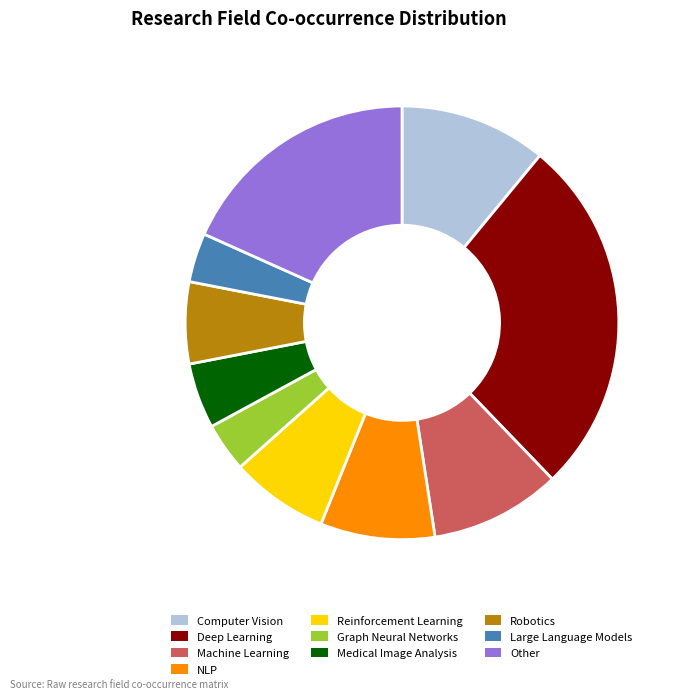

True or false: Medical Image Analysis accounts for 13% of the total.

False